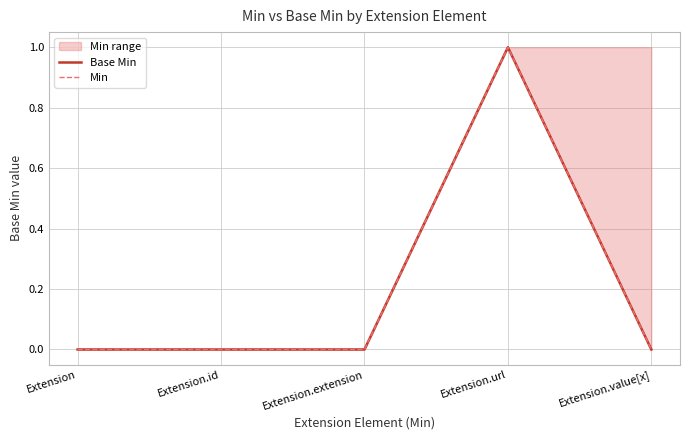

What is the highest value of the Base Min series?

1